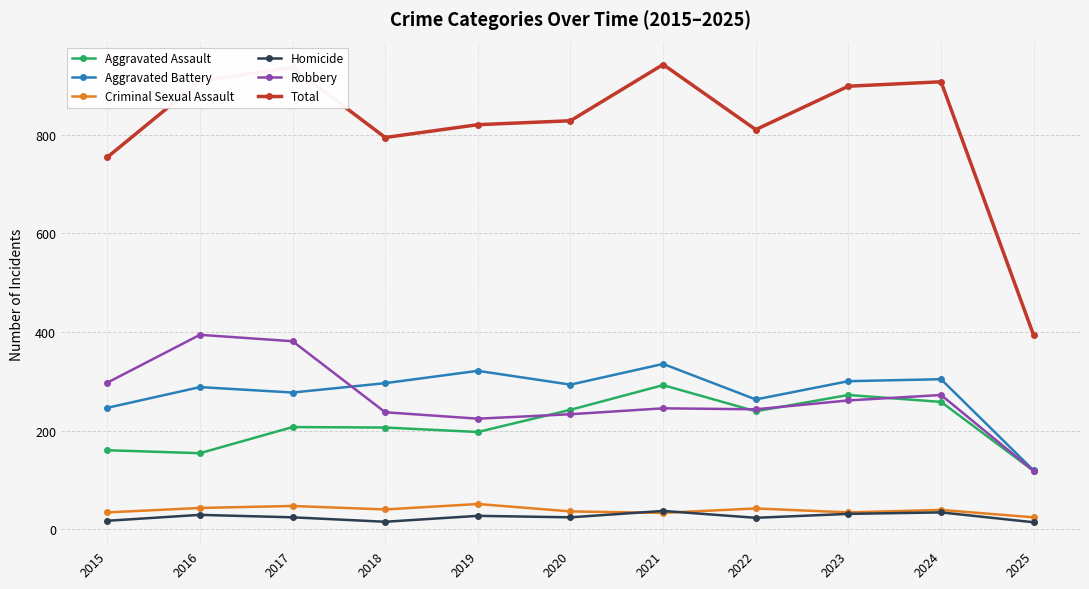

What is the average value of the Homicide series?

25